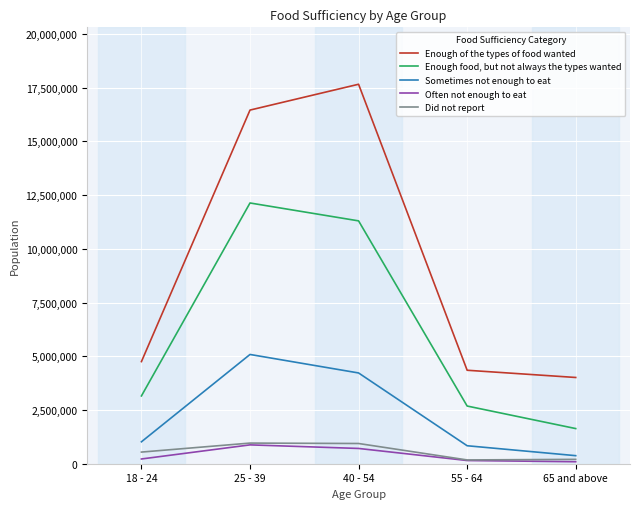

List the series in order of their peak value, lowest first.

Often not enough to eat, Did not report, Sometimes not enough to eat, Enough food, but not always the types wanted, Enough of the types of food wanted